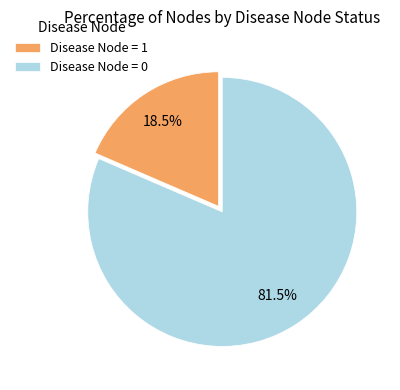

To the nearest percent, what is the difference between the largest and smallest slice percentages?

63%